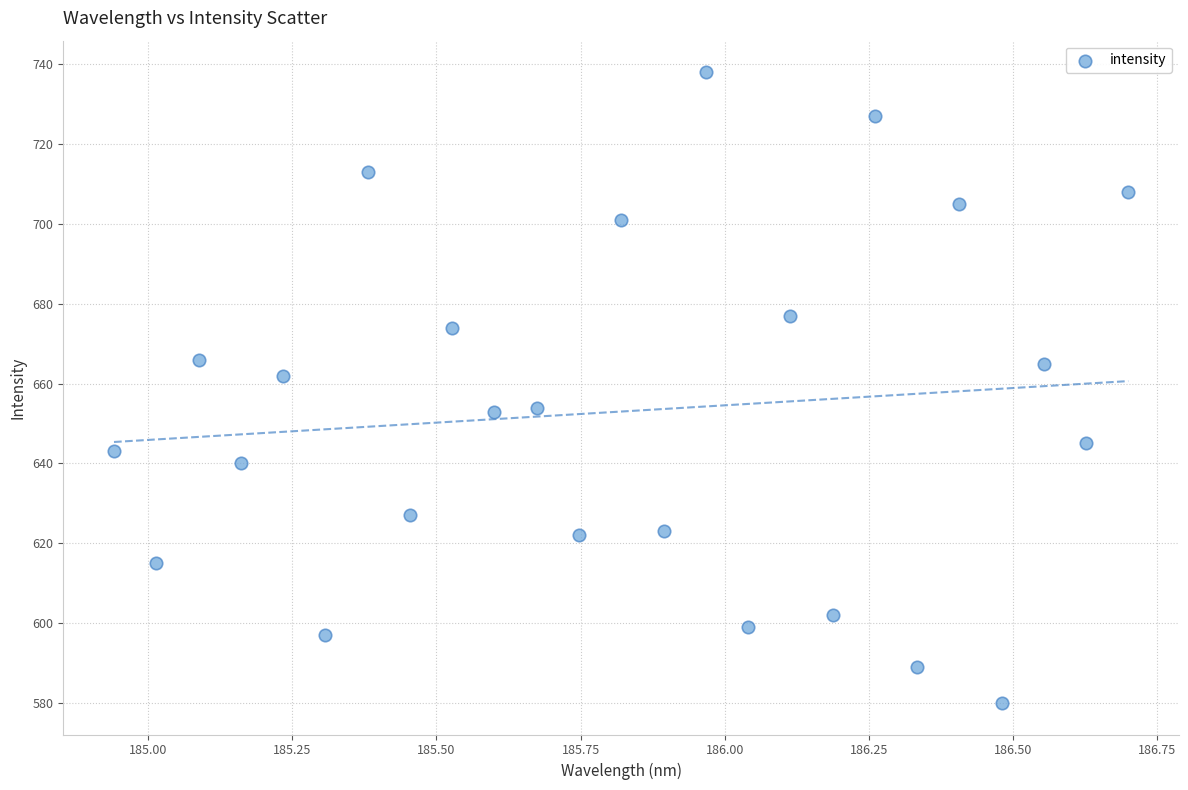

What is the range of Y values (max minus min)?

158